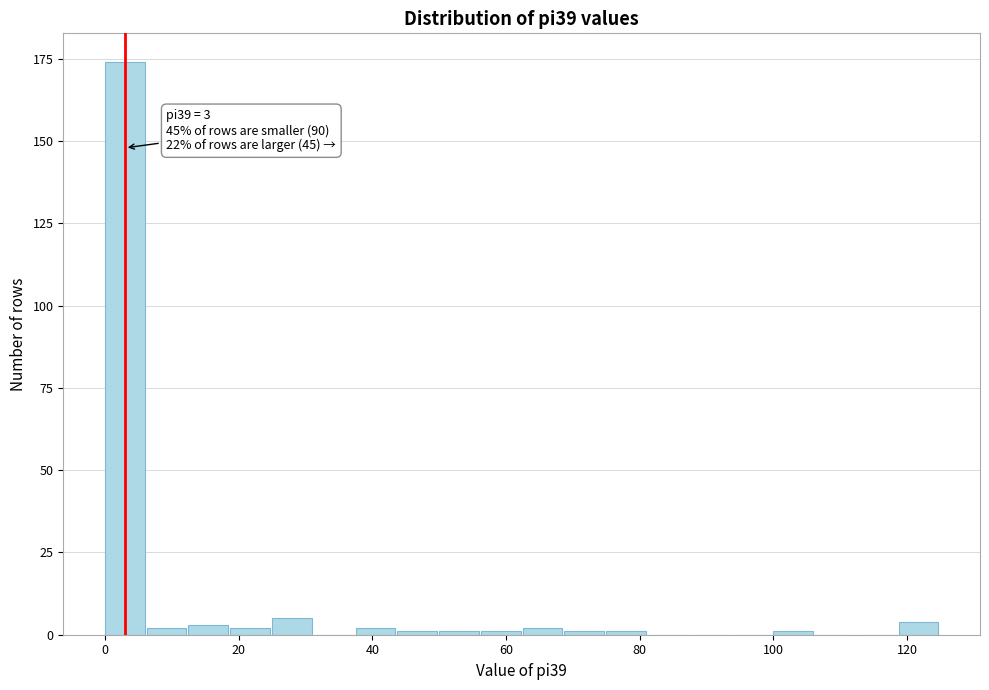

Read against the x-axis, roughly where is the centre of the tallest bar?

2